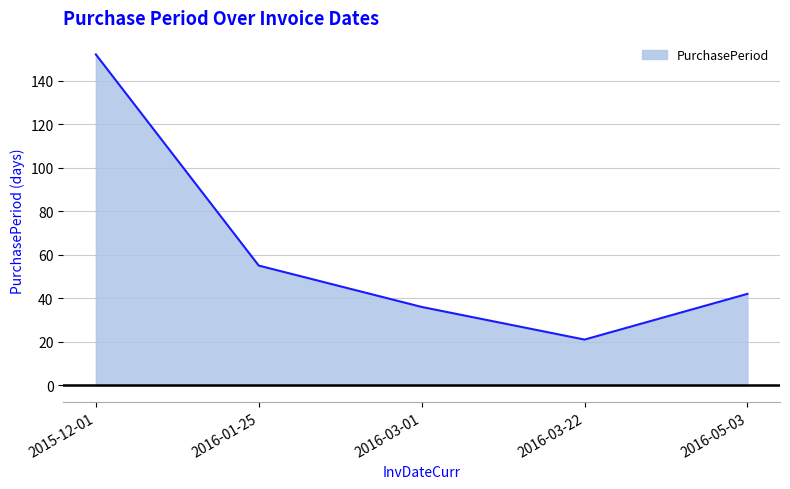

Reading left to right, extract all data points from this chart.

2015-12-01=152	2016-01-25=55	2016-03-01=36	2016-03-22=21	2016-05-03=42